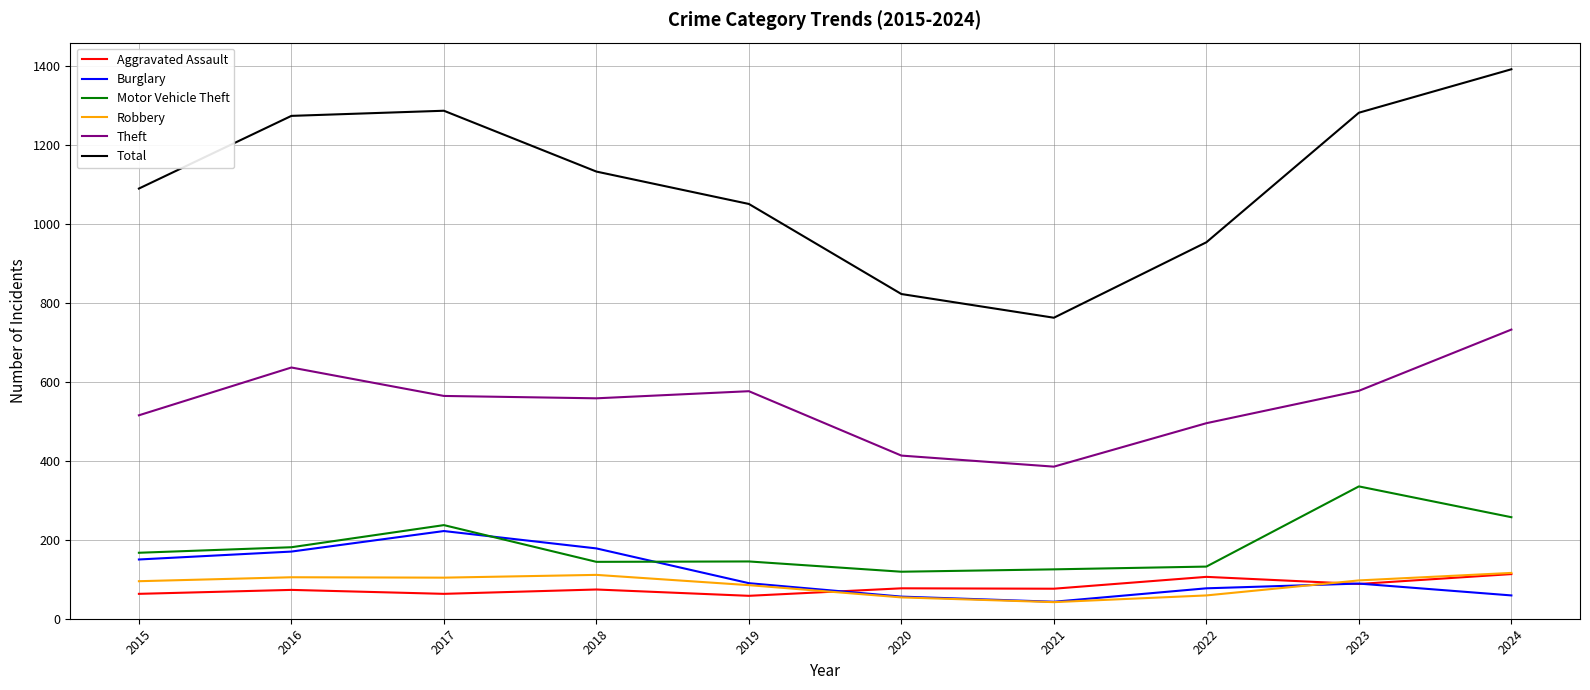

True or false: Total and Aggravated Assault intersect in this chart.

False